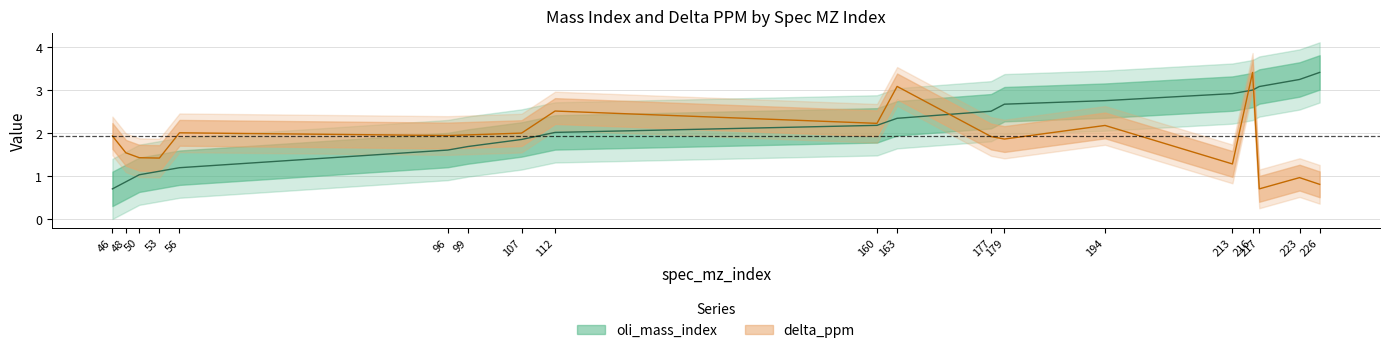

True or false: delta_ppm has more than 0 interior local peaks.

True